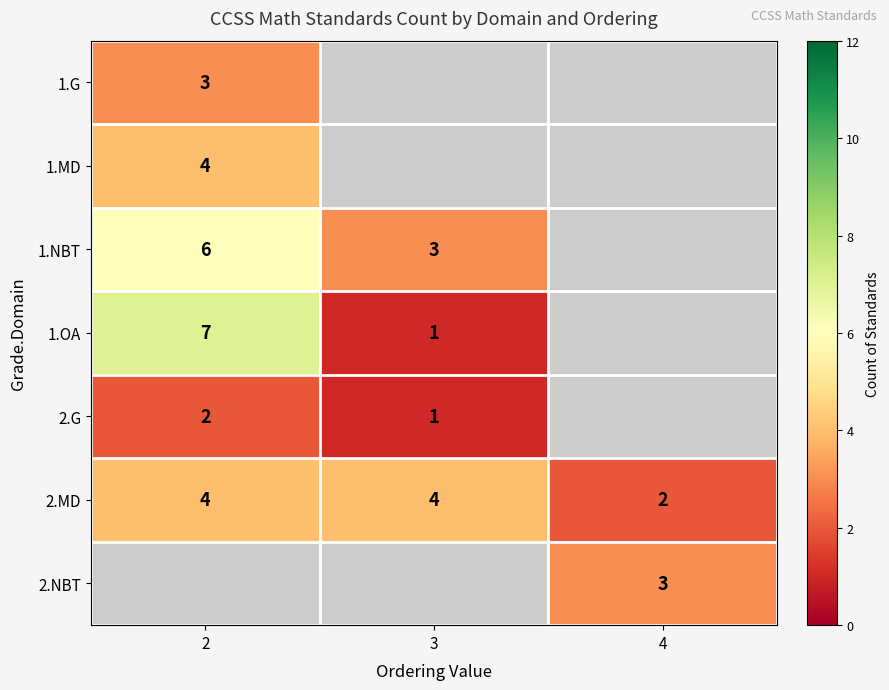

What is the greatest value displayed?

7.0